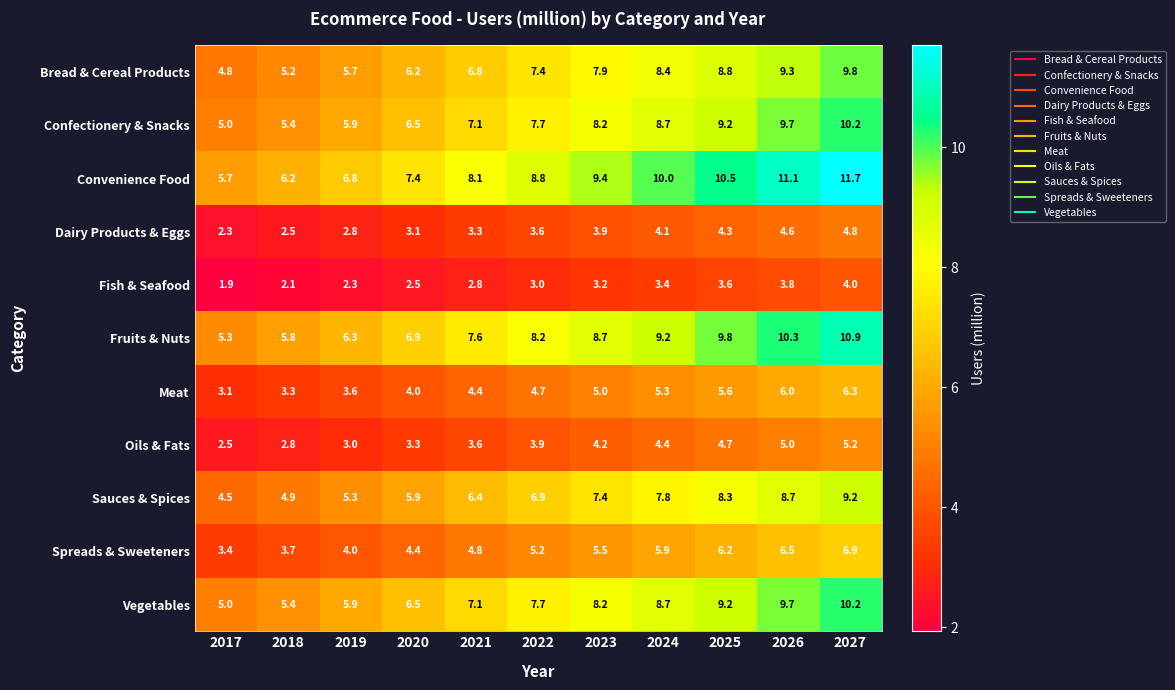

What is the difference between the maximum and minimum values in the Dairy Products & Eggs series?

2.5